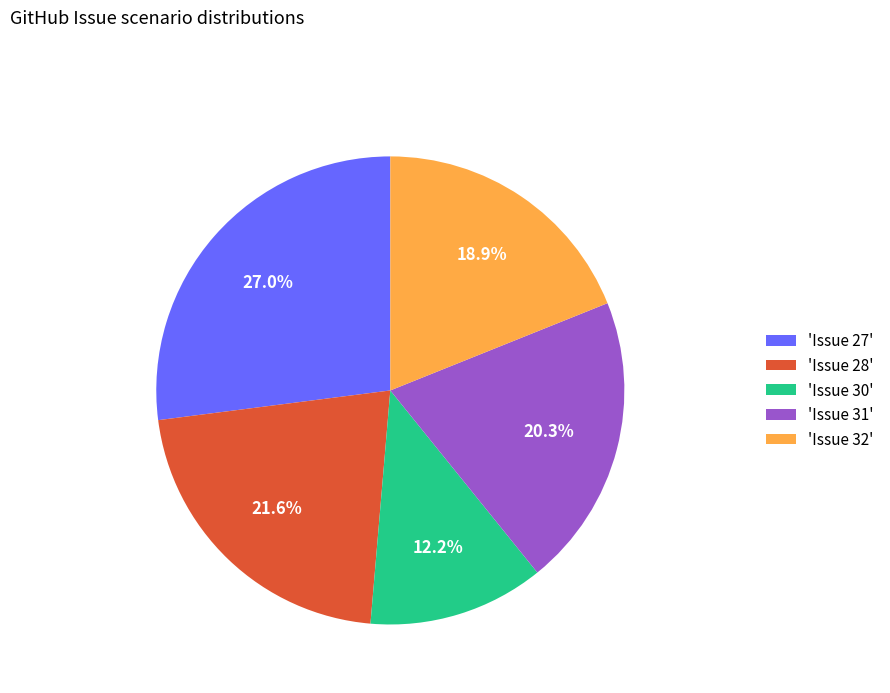

What percentage do 'Issue 31' and 'Issue 32' together represent?

39.2%